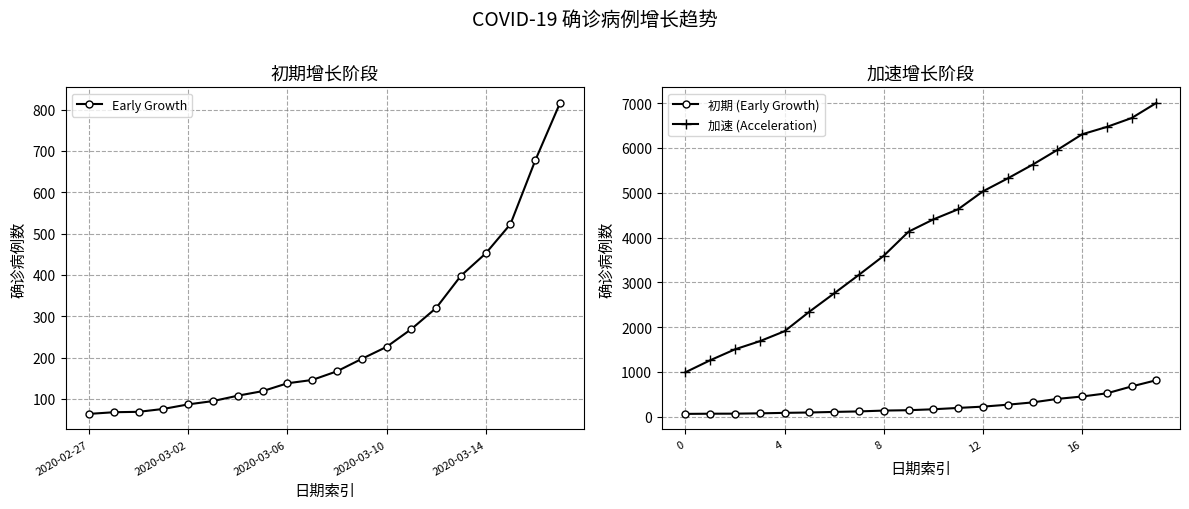

At how many categories does at least one series exceed 2749?

14